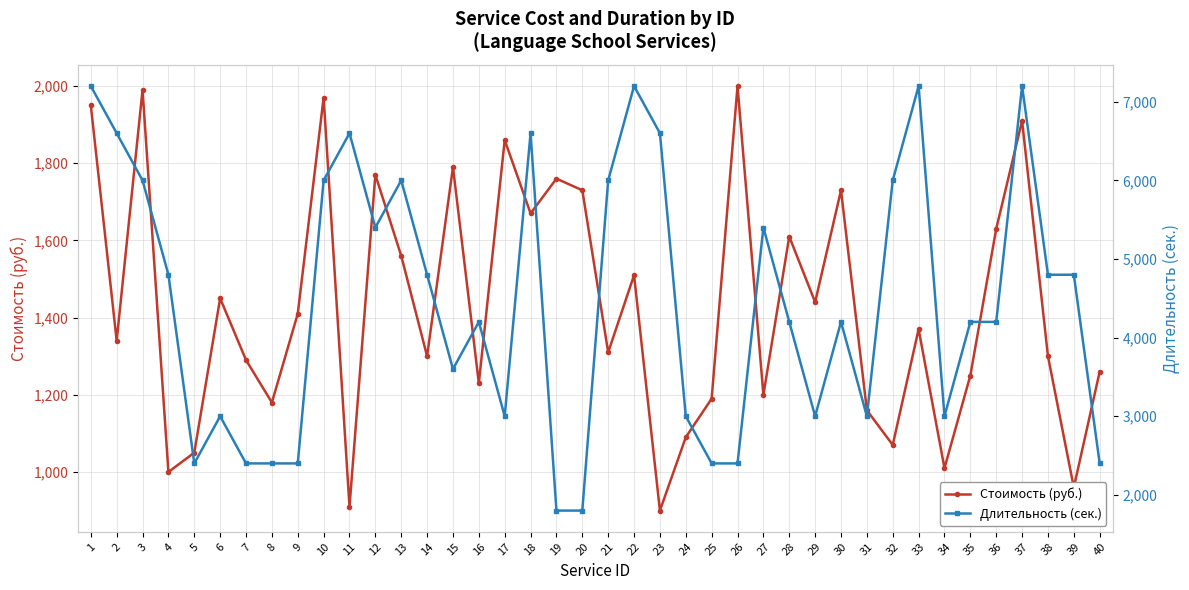

How many lines are shown in the chart?

2